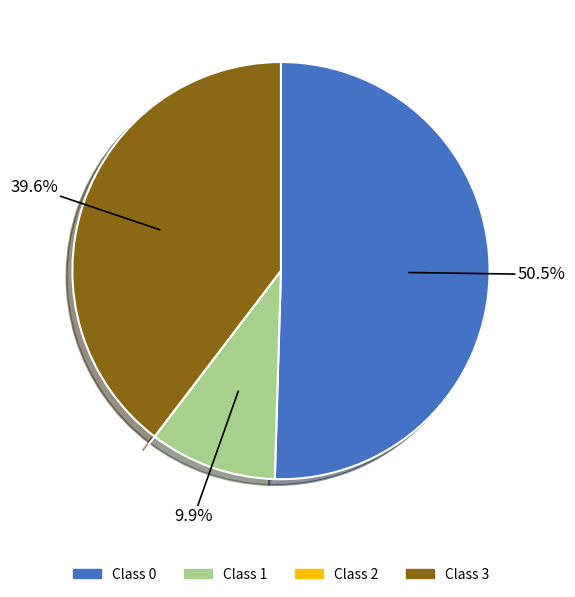

Between Class 1 and Class 0, which is larger?

Class 0